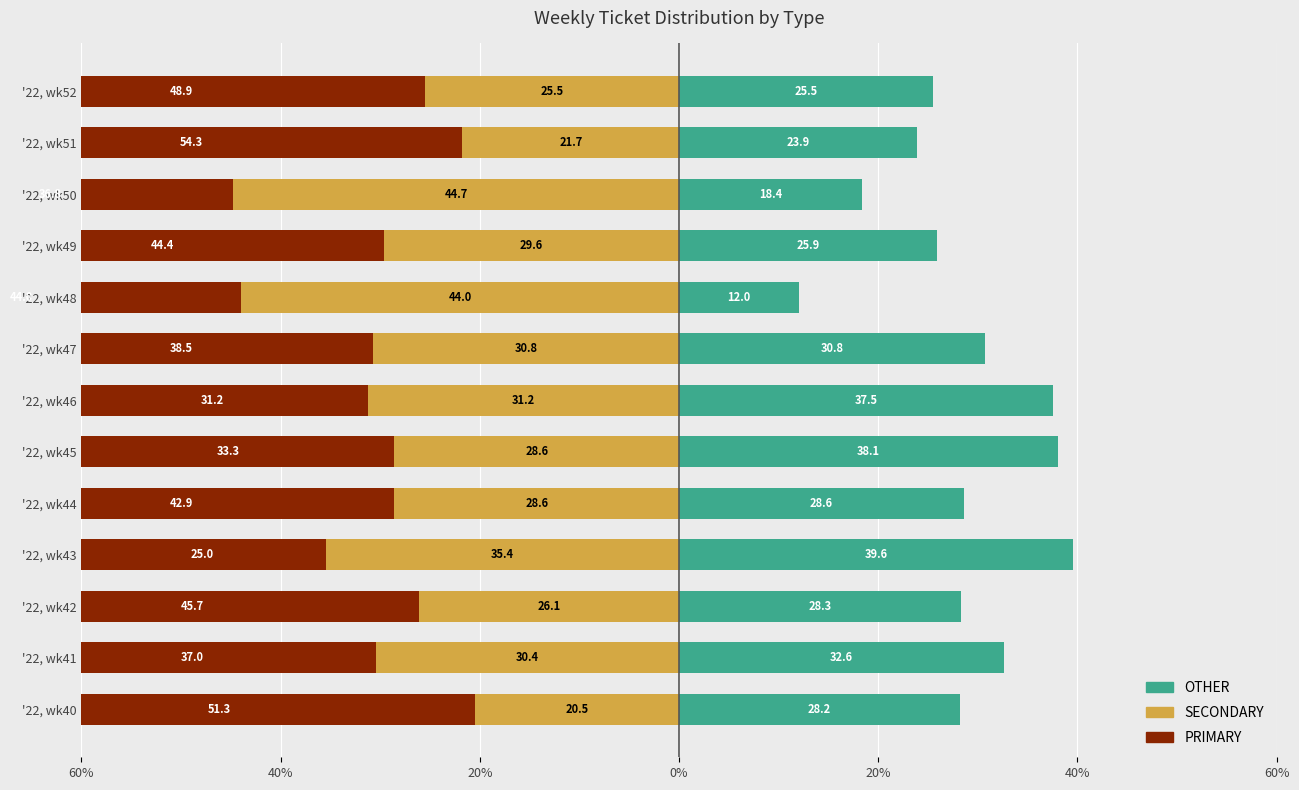

Which series has the largest range (max minus min)?

PRIMARY